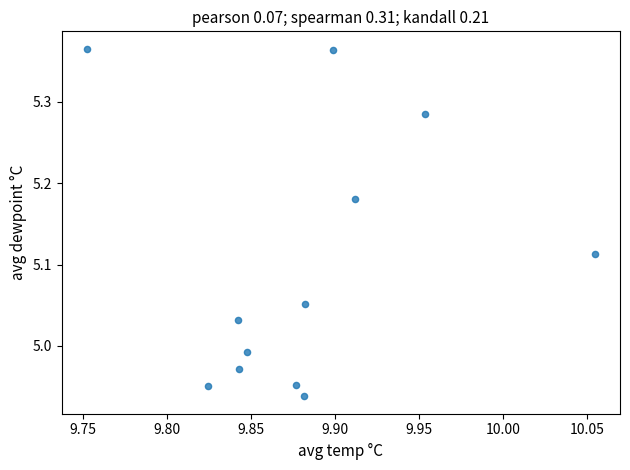

What is the average X value?

9.9